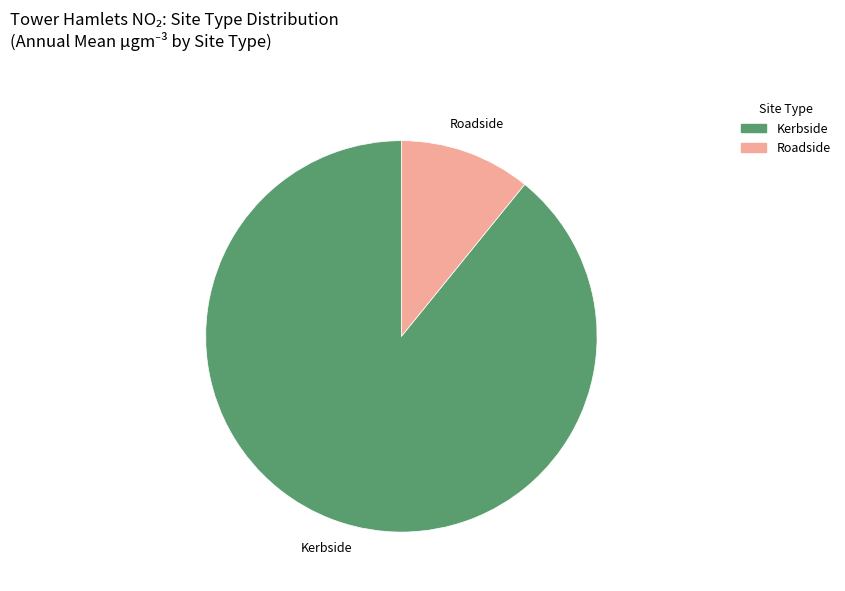

Rank the categories by value from highest to lowest.

Kerbside, Roadside